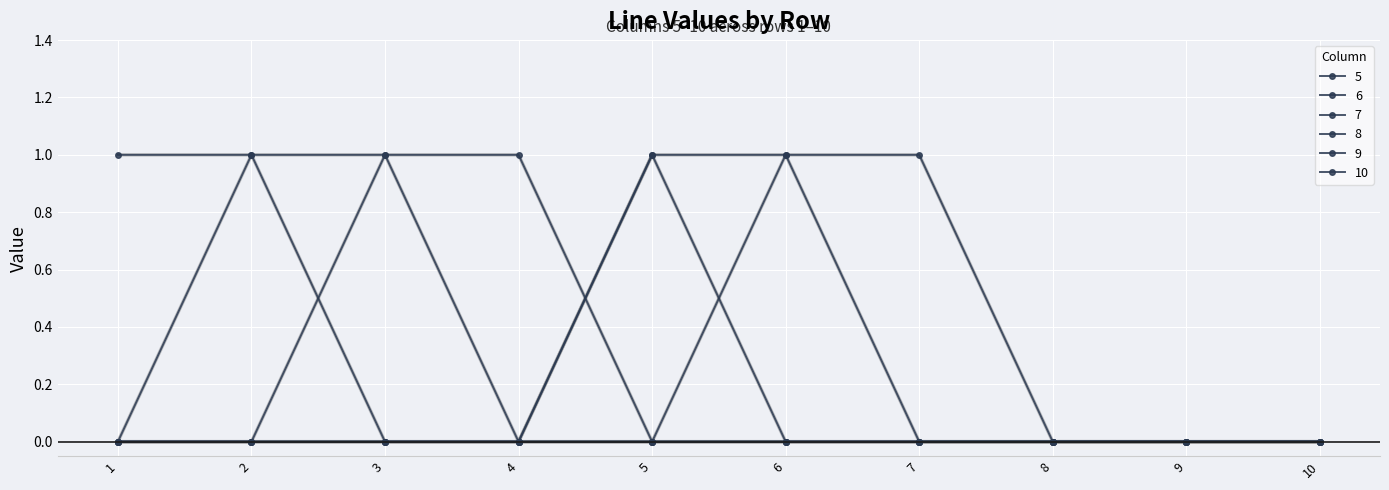

Where is 10 nearest to the value 0?

1